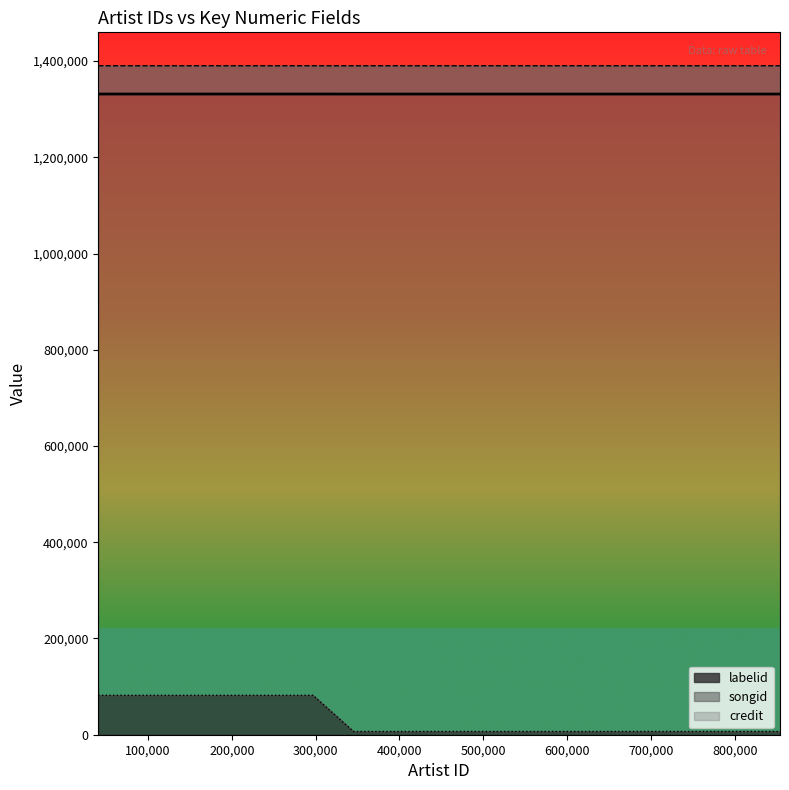

True or false: songid has more than 2 interior local peaks.

False